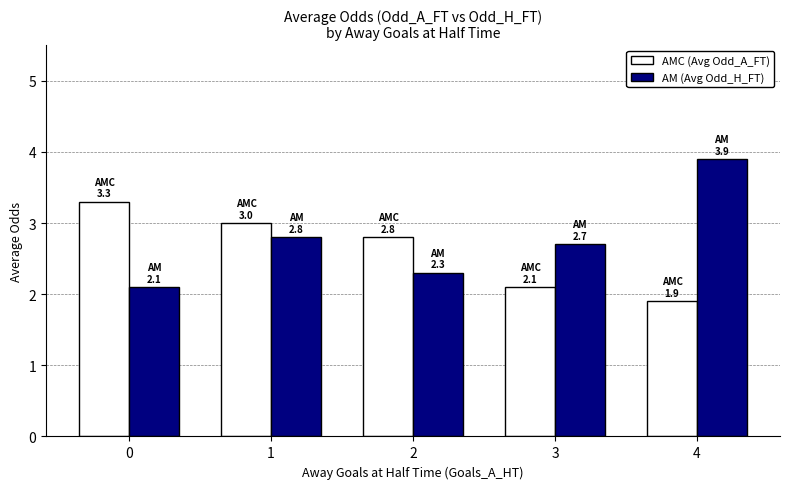

Reading left to right, what are all the values shown in this chart?

AMC (Avg Odd_A_FT): 3.3	3.0	2.8	2.1	1.9
AM (Avg Odd_H_FT): 2.1	2.8	2.3	2.7	3.9